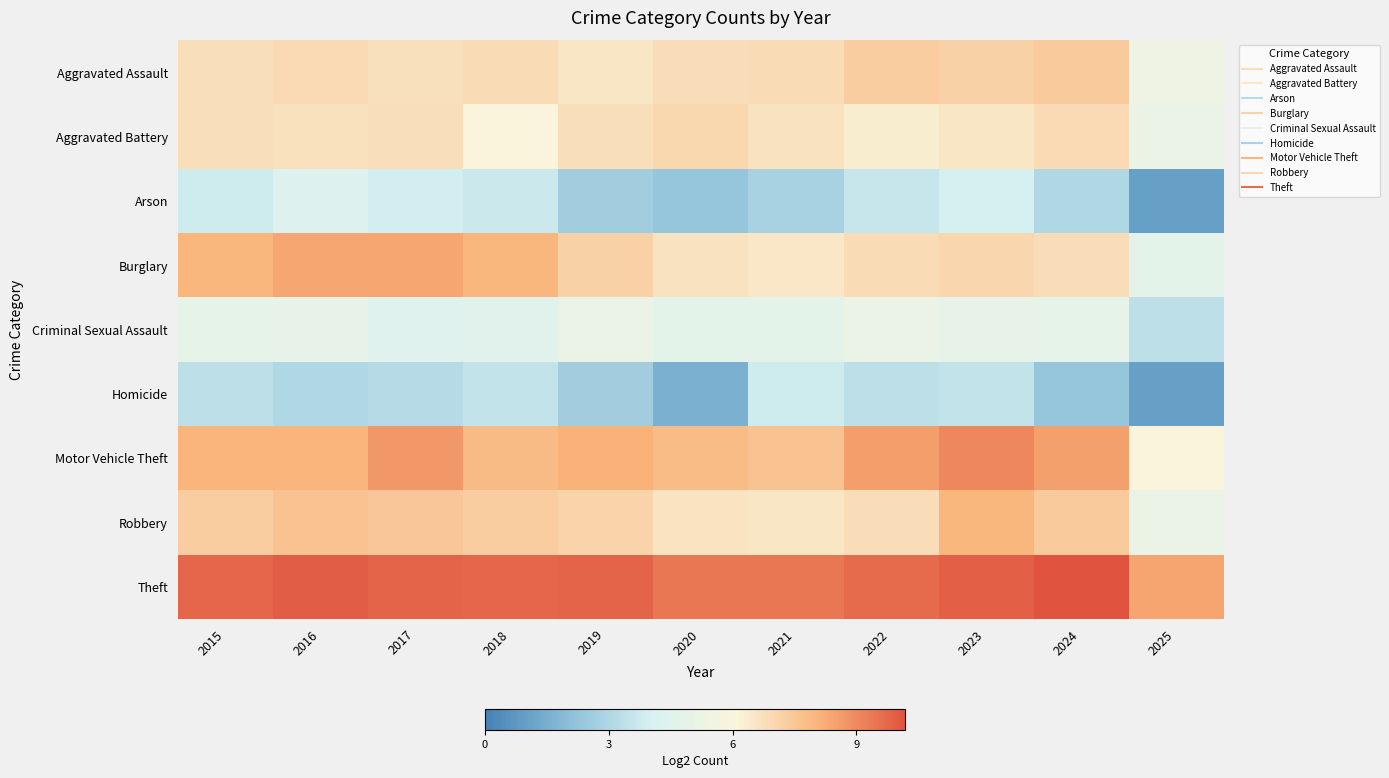

At how many categories does at least one series exceed 8?

11